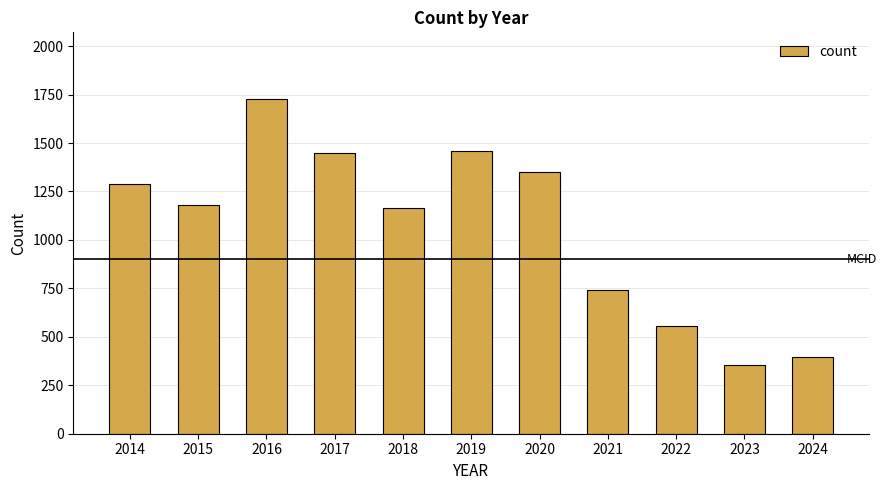

Is it true that the value at 2016 is 1726?

True